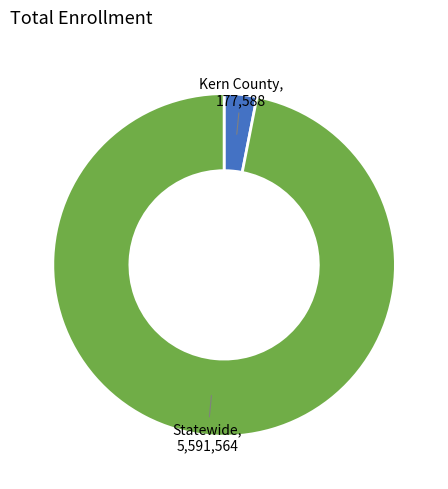

Does any single category account for the majority?

Yes